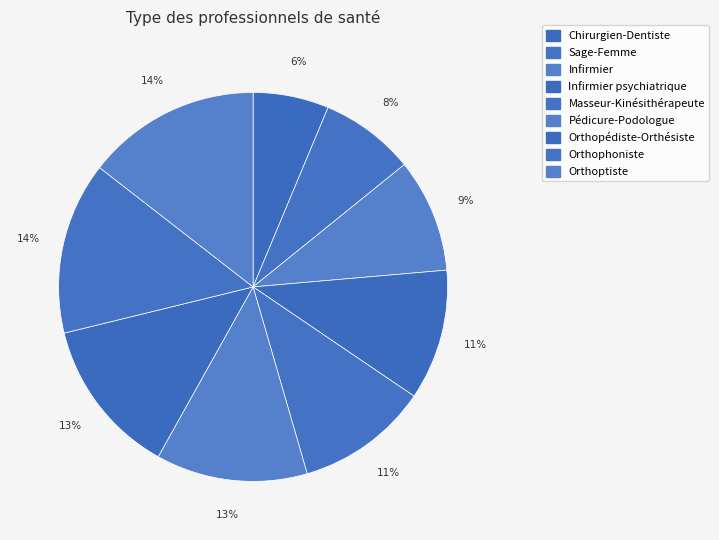

Which category has the biggest portion of the pie?

Orthoptiste